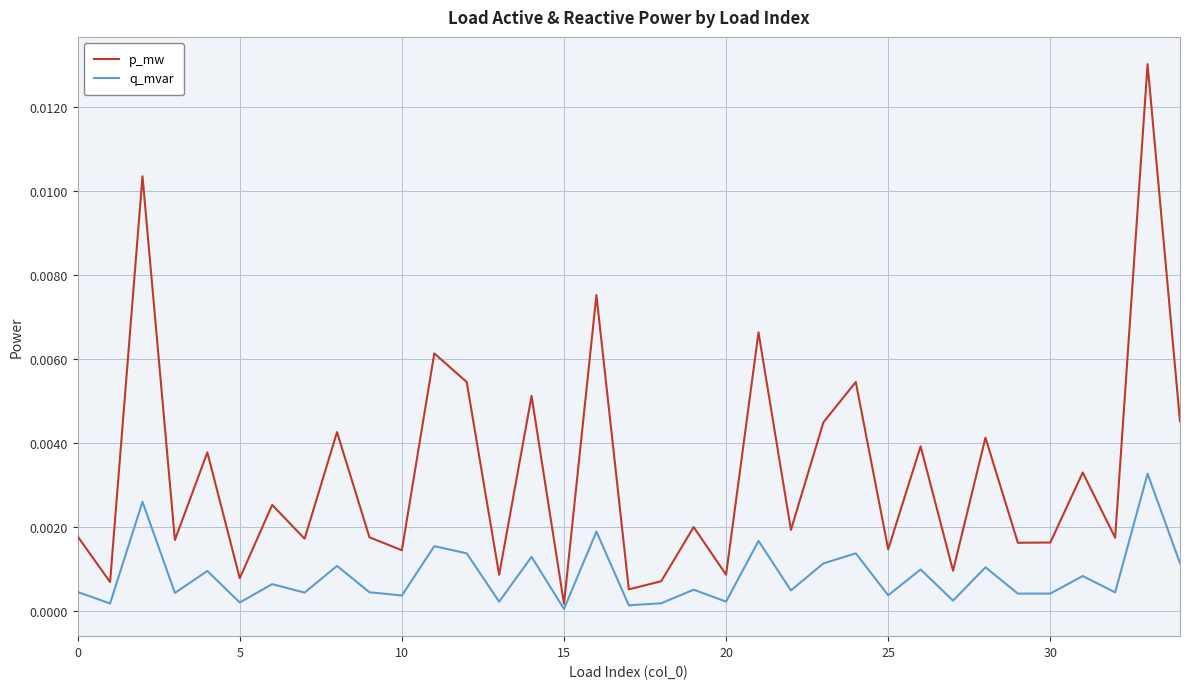

List the series in order of their peak value, highest first.

p_mw, q_mvar